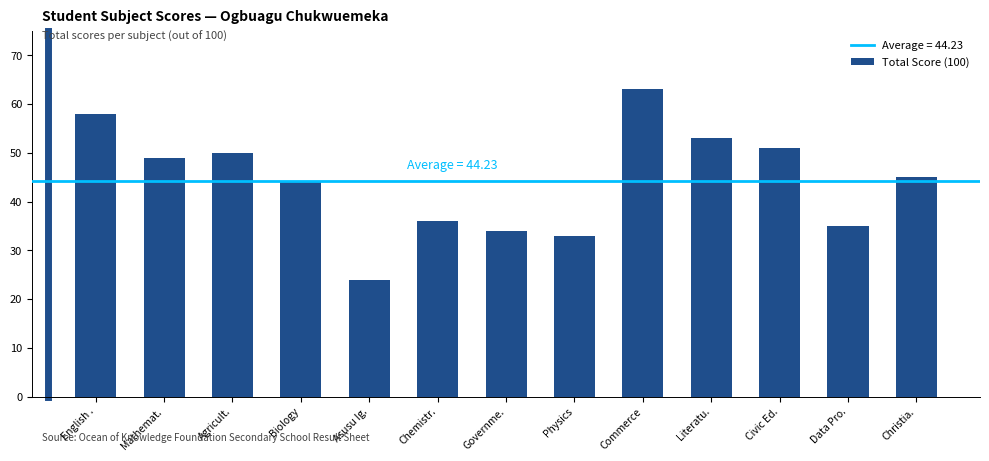

Reading right to left, what are all the values shown in this chart?

Christia.=45	Data Pro.=35	Civic Ed.=51	Literatu.=53	Commerce=63	Physics=33	Governme.=34	Chemistr.=36	Asusu Ig.=24	Biology=44	Agricult.=50	Mathemat.=49	English .=58